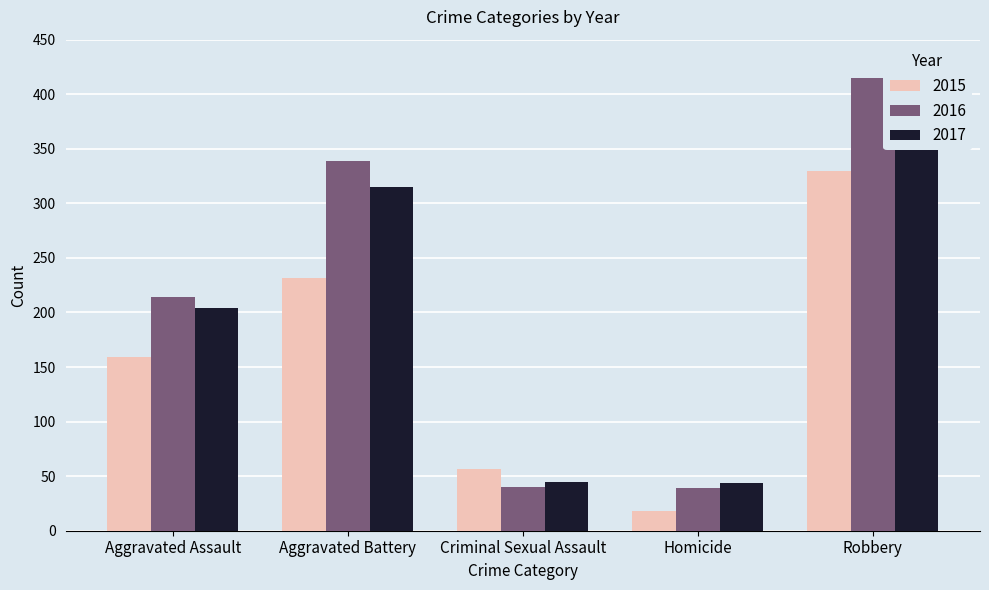

Is the value of 2016 at Criminal Sexual Assault greater than the value of 2015 at Aggravated Battery?

No